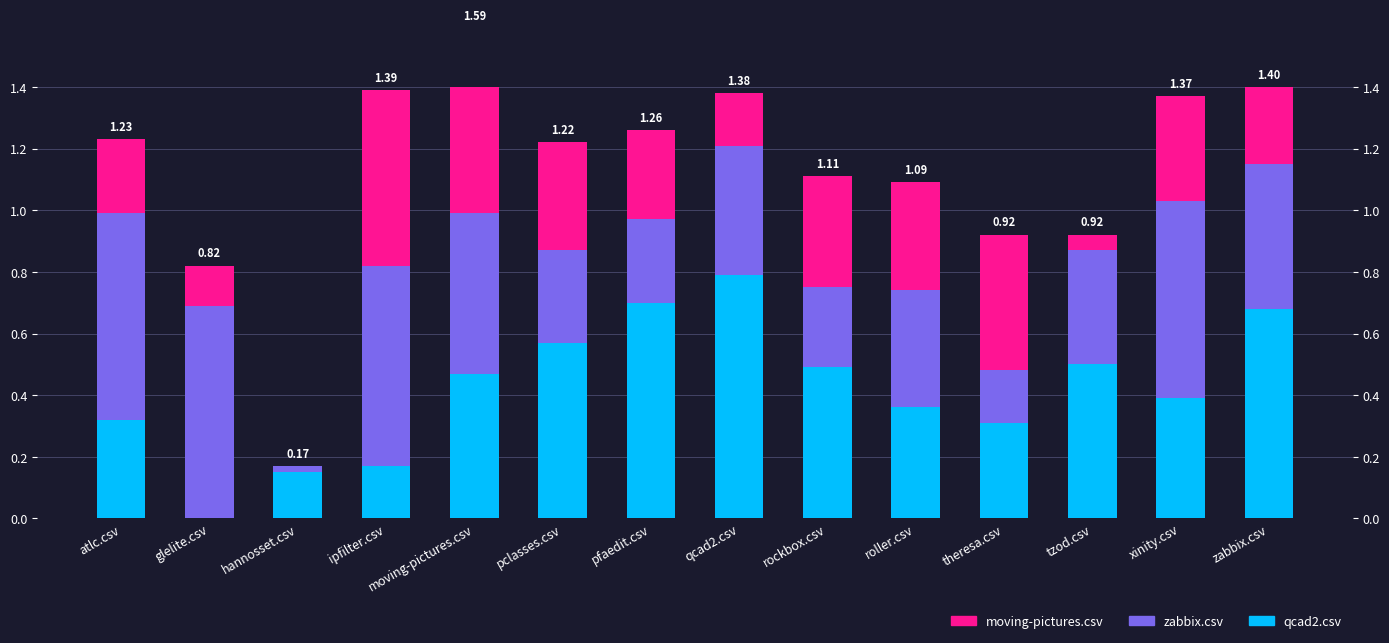

Which has a higher value, tzod.csv or qcad2.csv?

qcad2.csv